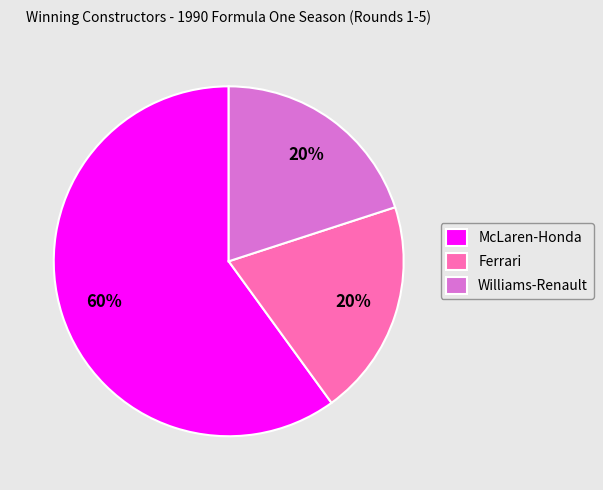

To the nearest percent, what is the combined percentage of Ferrari and McLaren-Honda?

80%